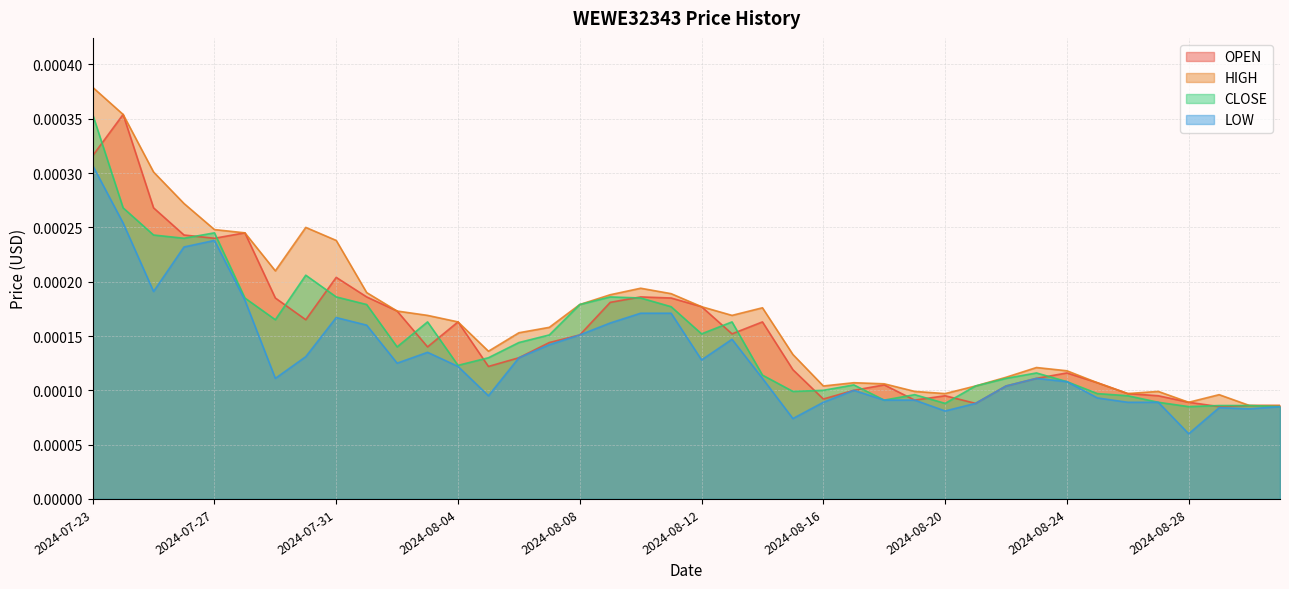

Does the chart display data point markers on the line(s)?

No